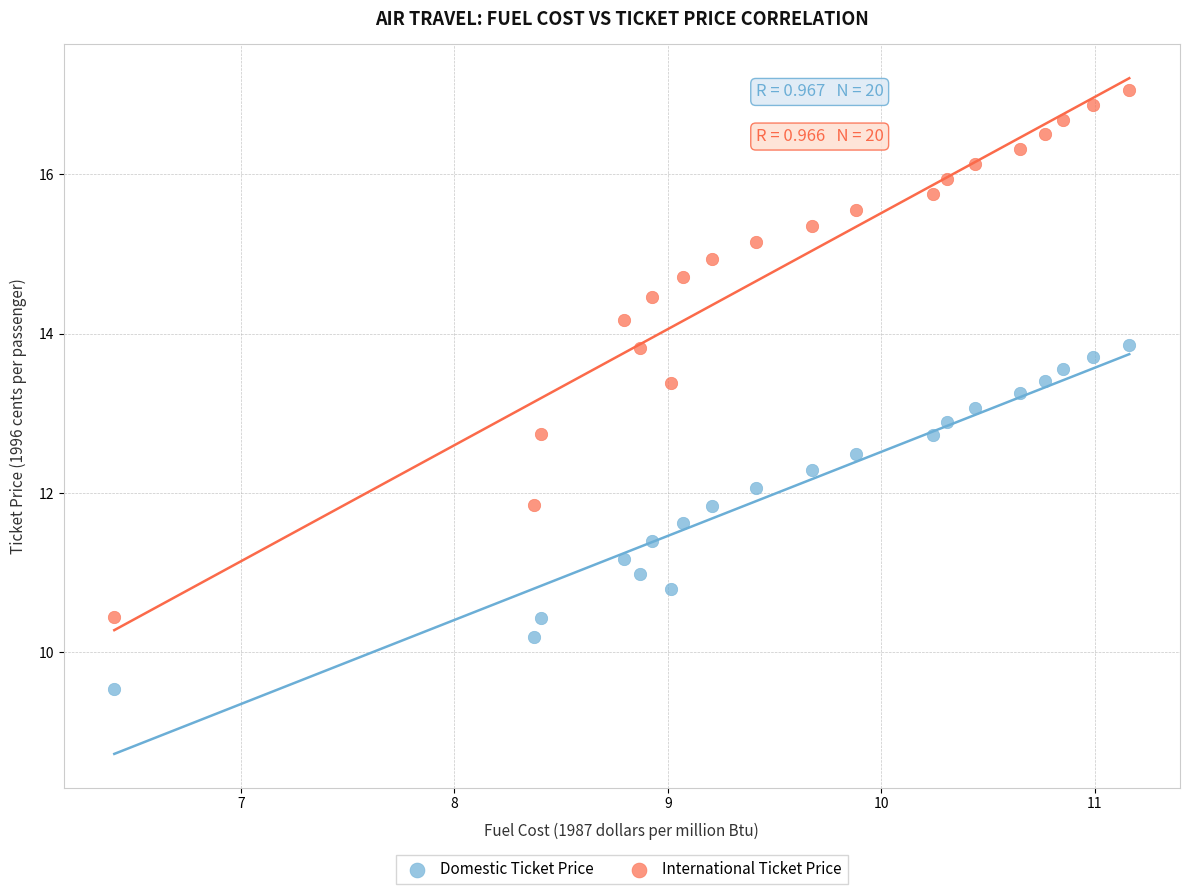

Which series has the largest Y range (max minus min)?

International Ticket Price